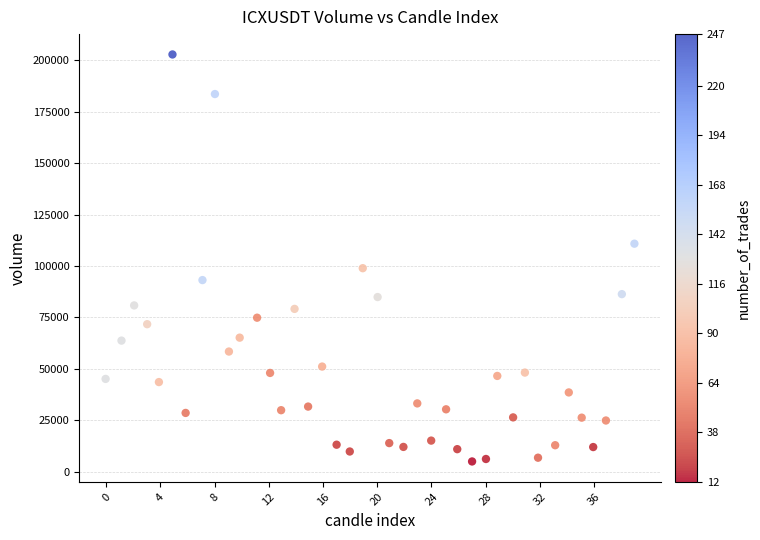

What is the range of Y values (max minus min)?

198006